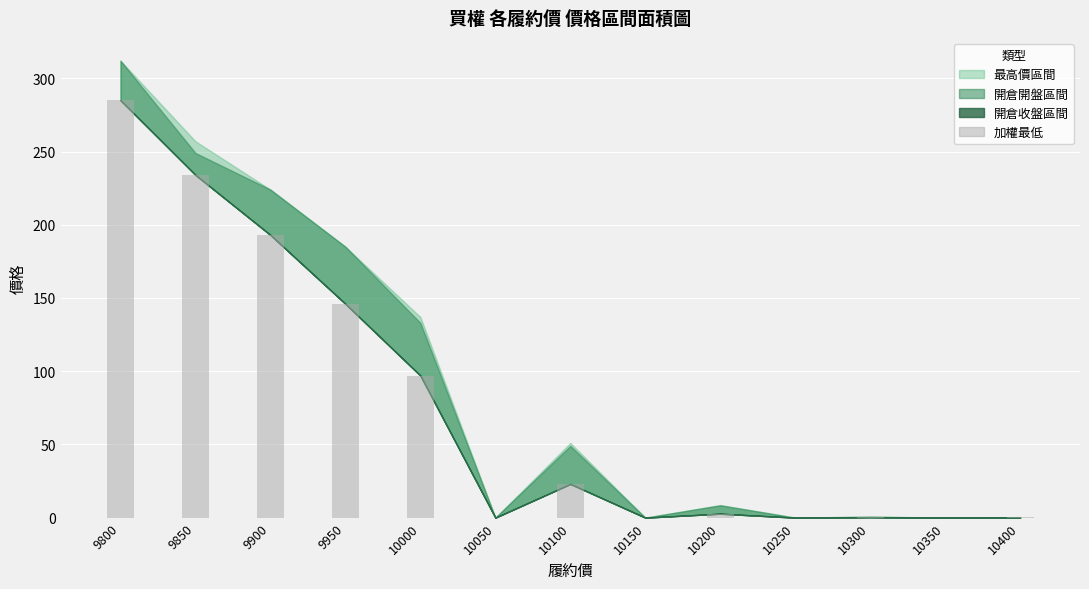

What is the sum of the values at 9850 and 10150?

234.0